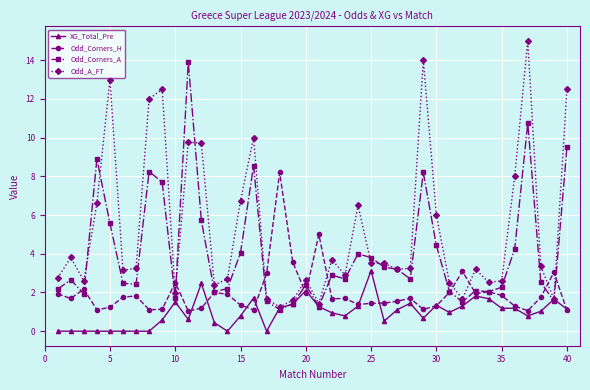

True or false: Odd_A_FT has more than 1 points higher than both neighbors.

True